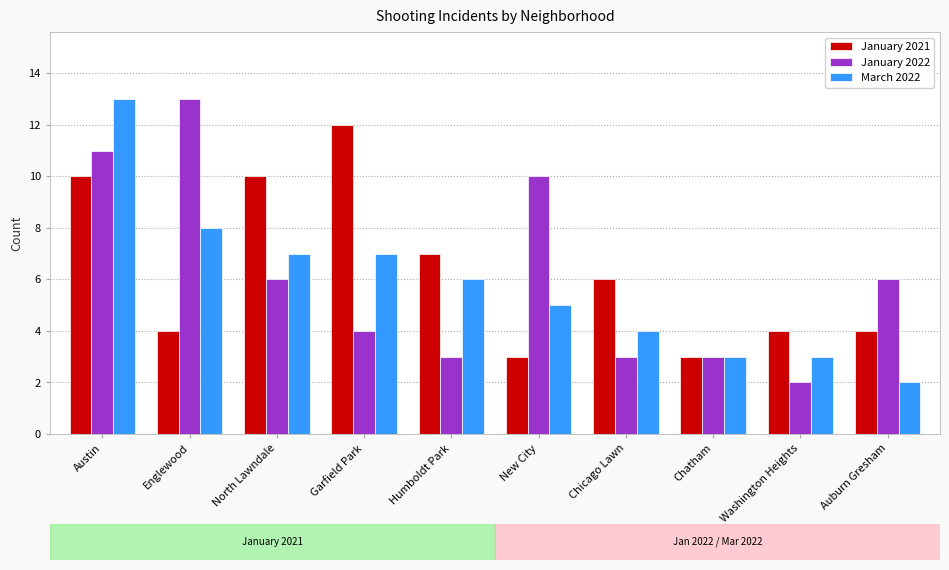

Is it true that January 2022 equals 5 at Humboldt Park?

False